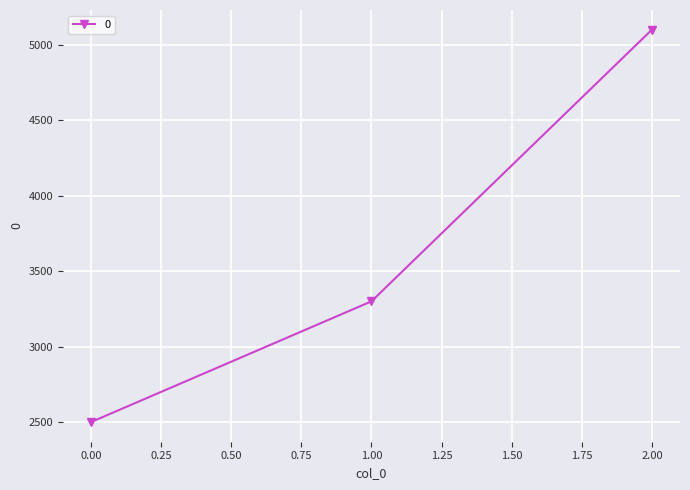

Count the number of categories in the chart.

3